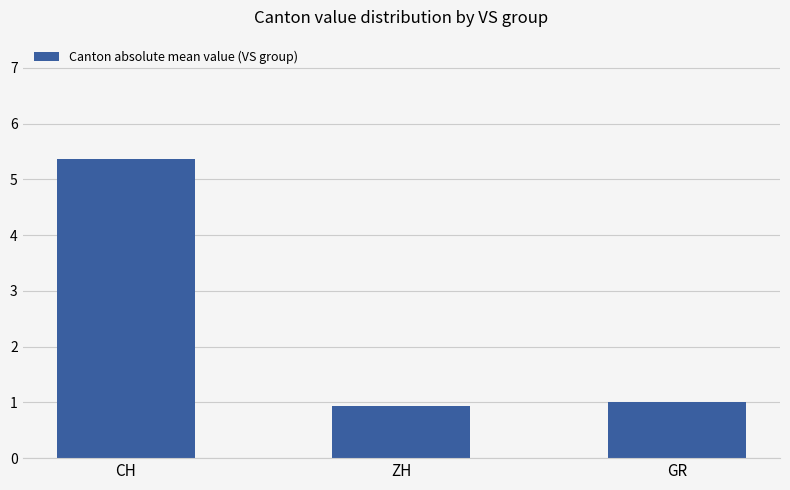

At which label does the data first exceed 1?

CH